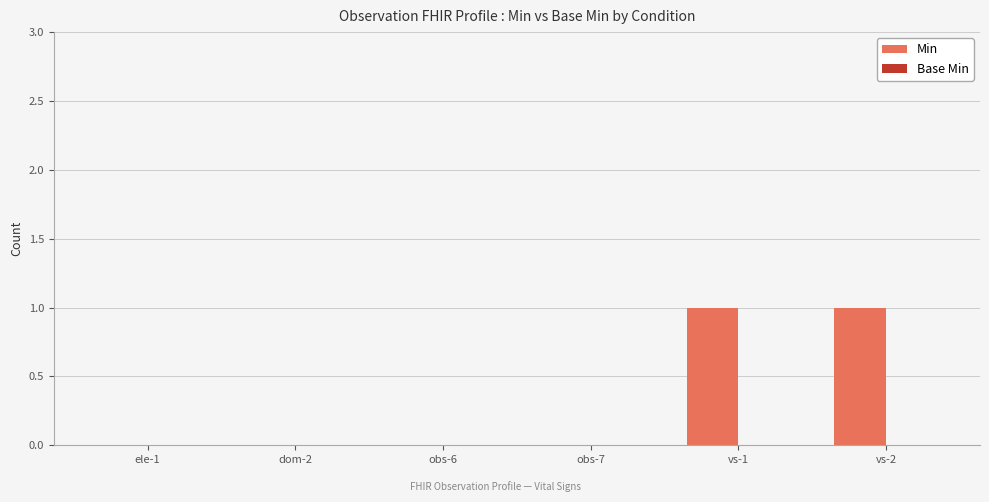

The value at ele-1 is 0. True or false?

True